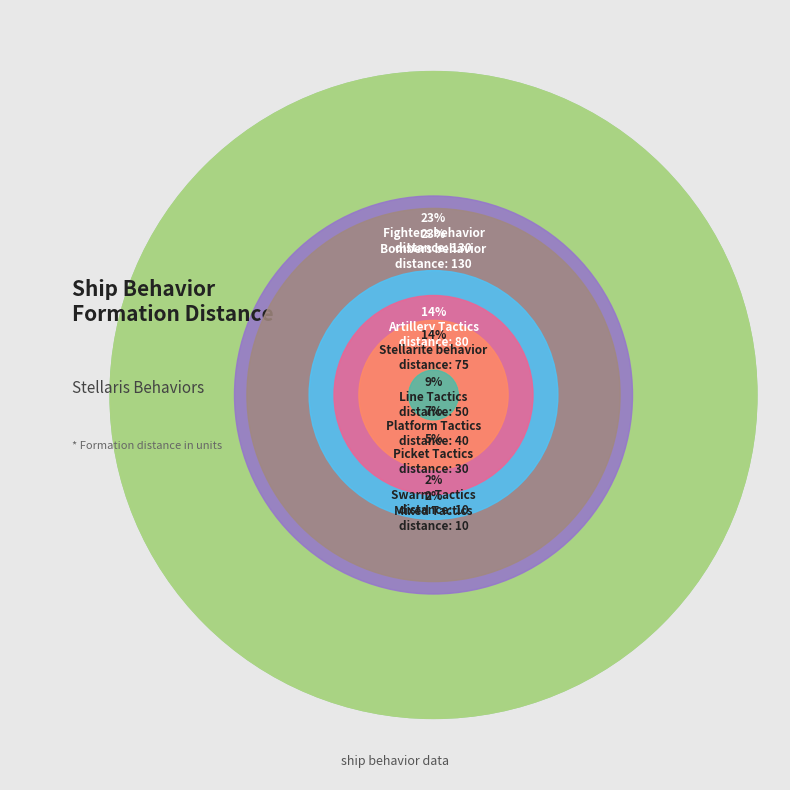

How much of the chart is everything except Line Tactics?

91.0%